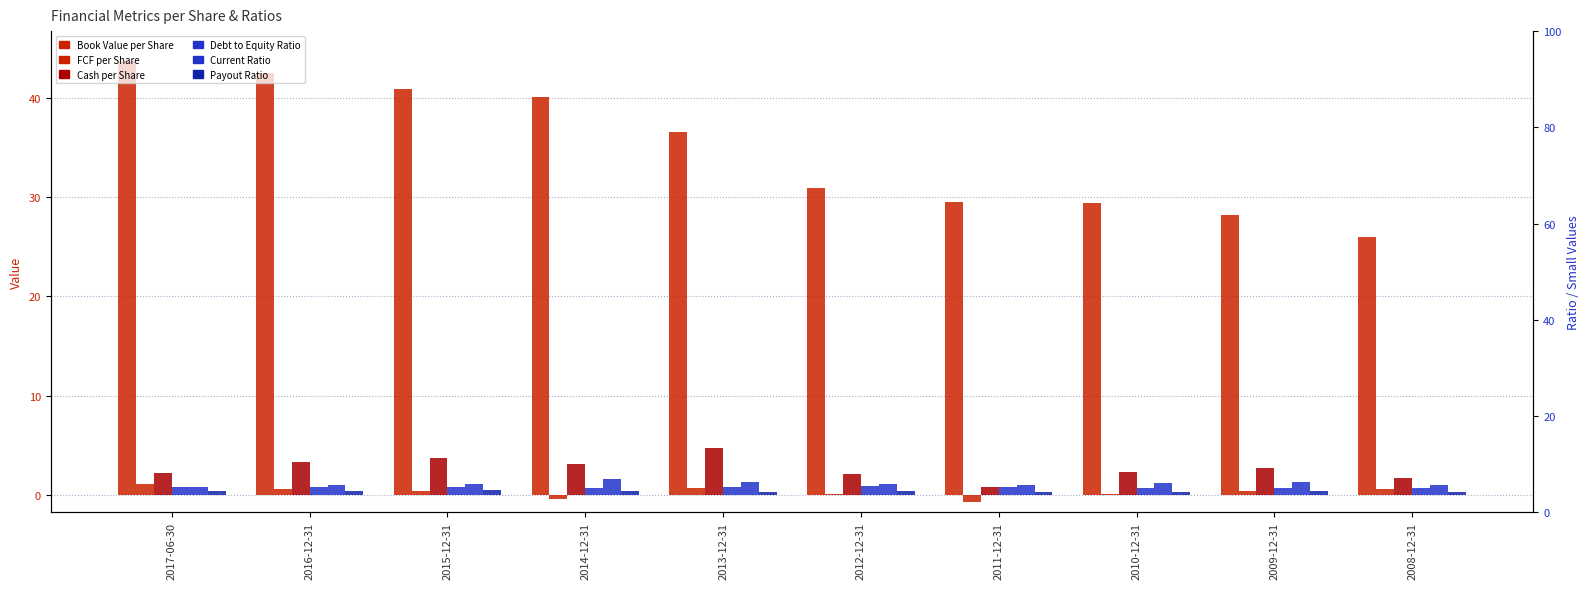

What is the label of the 4th bar from the left?

2014-12-31